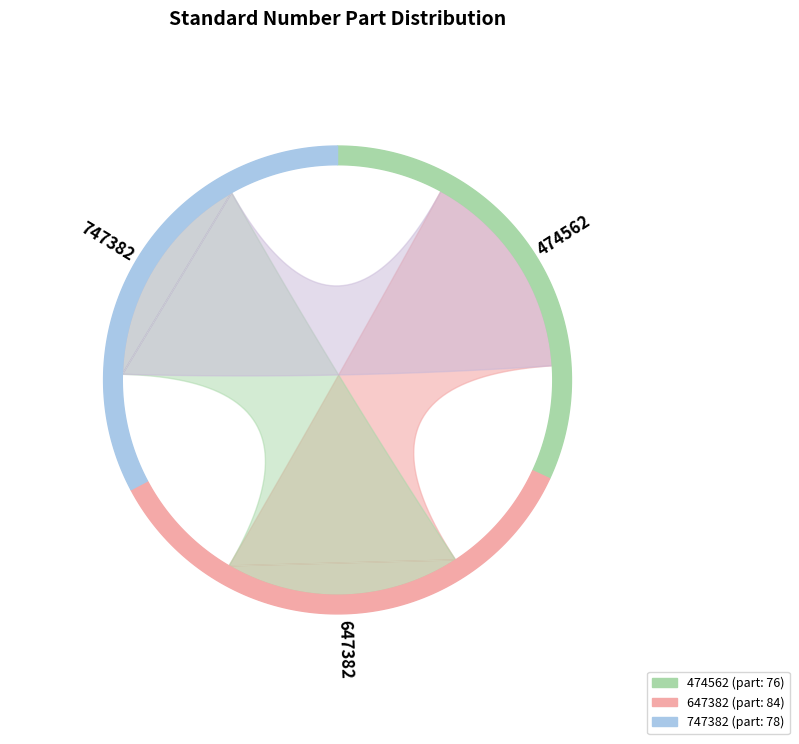

What is the total percentage of 647382 and 747382?

68.1%